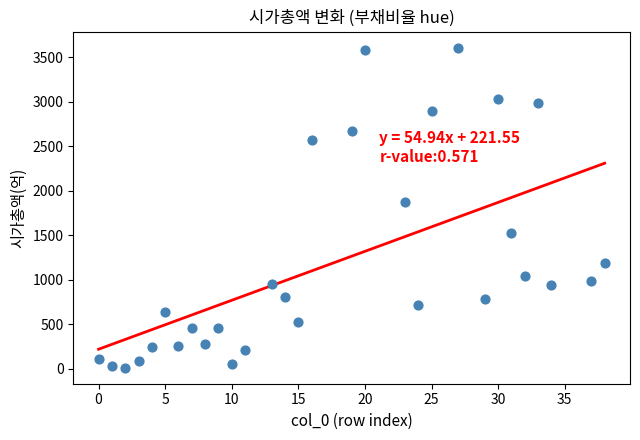

What Y value in the scatter plot is closest to 1811?

1872